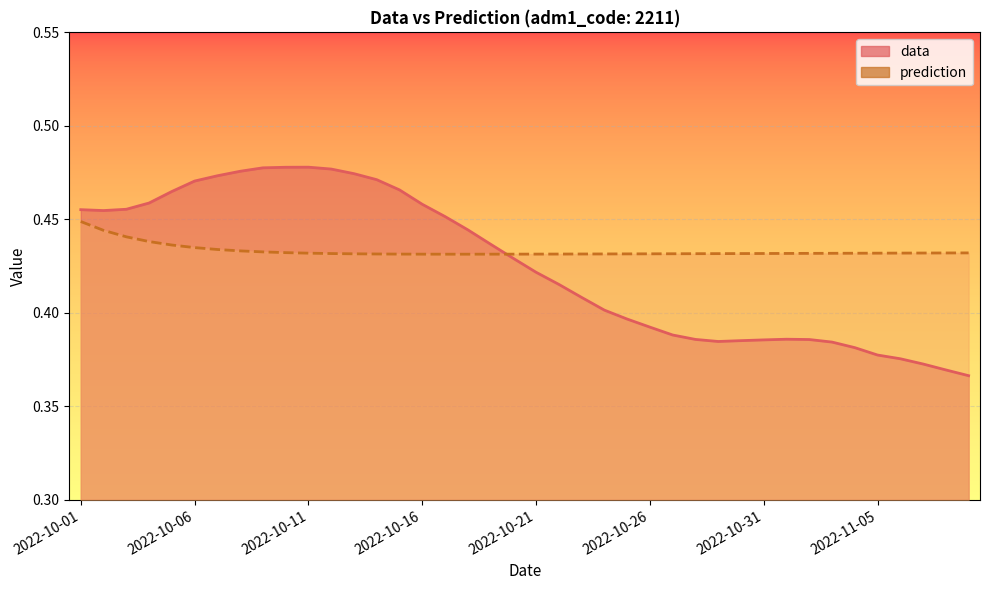

What is the difference between the maximum and minimum values in the data series?

0.1